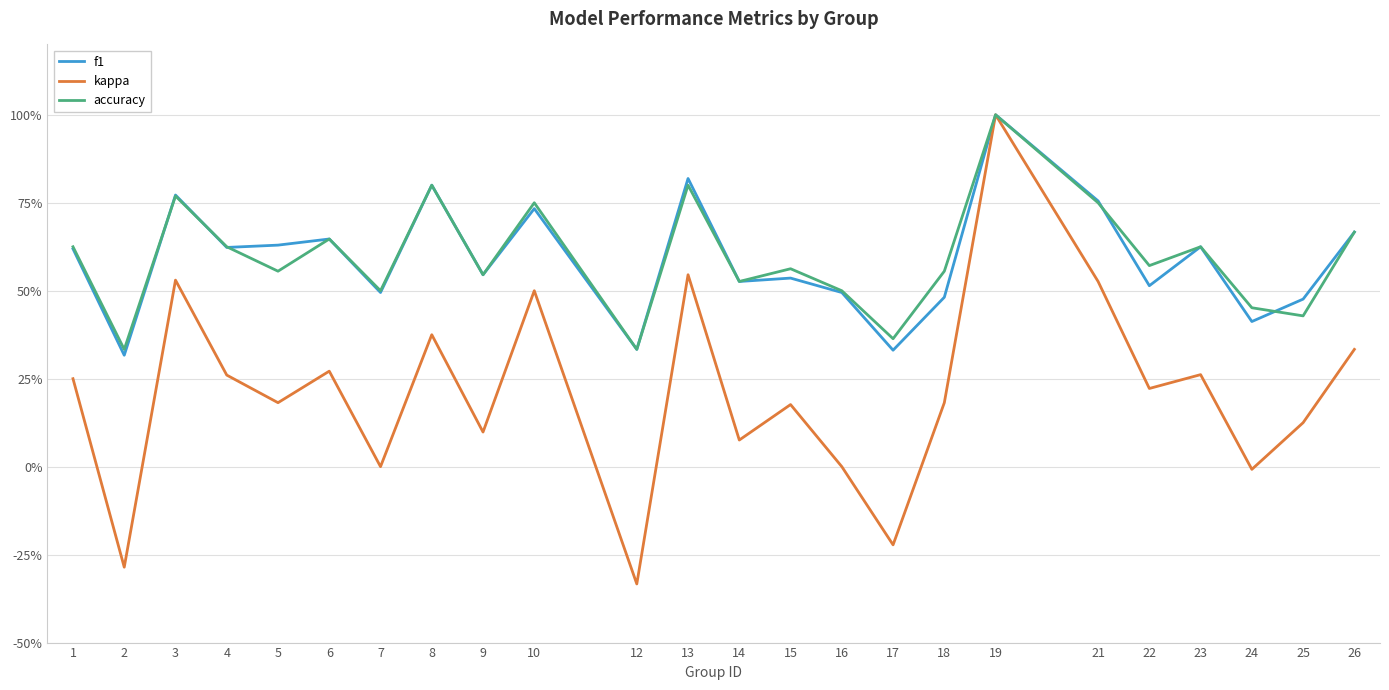

What is the spread (max minus min) of values at 23?

0.4